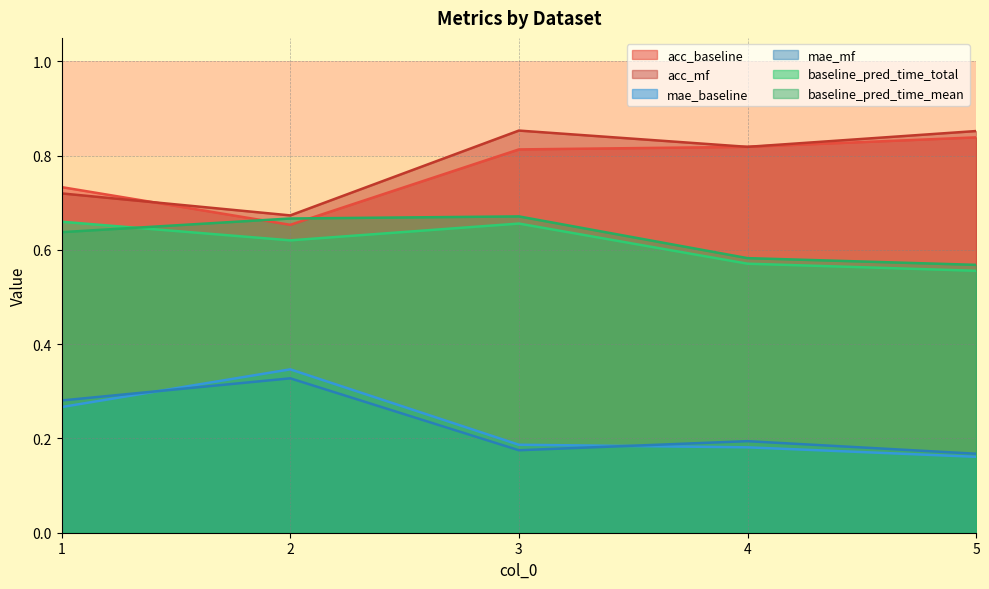

Reading left to right, what are all the values shown in this chart?

acc_baseline: 1=0.7	2=0.7	3=0.8	4=0.8	5=0.8
acc_mf: 1=0.7	2=0.7	3=0.9	4=0.8	5=0.9
mae_baseline: 1=0.3	2=0.3	3=0.2	4=0.2	5=0.2
mae_mf: 1=0.3	2=0.3	3=0.2	4=0.2	5=0.2
baseline_pred_time_total: 1=0.7	2=0.6	3=0.7	4=0.6	5=0.6
baseline_pred_time_mean: 1=0.6	2=0.7	3=0.7	4=0.6	5=0.6